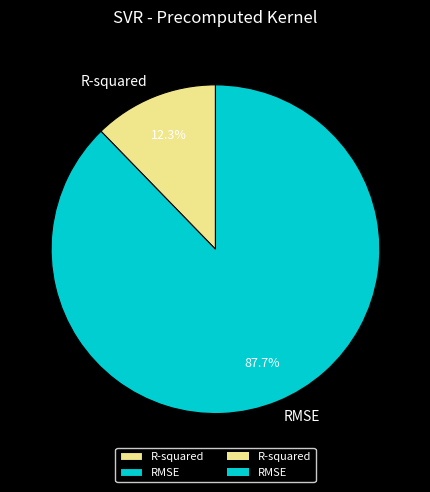

What percentage do R-squared and RMSE together represent?

100.0%